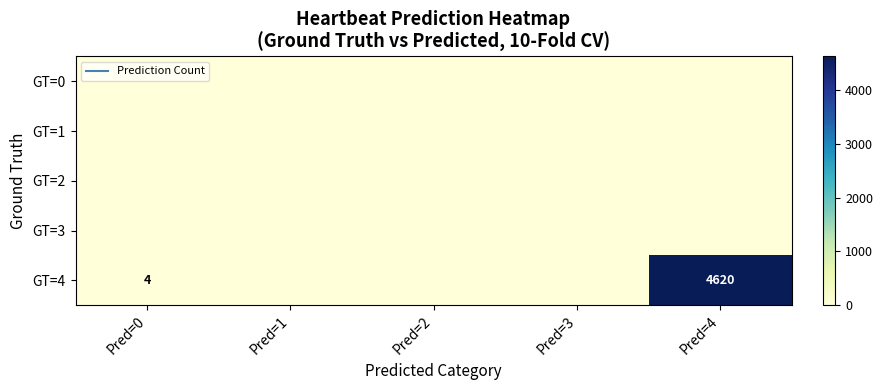

Is it true that GT=0 equals 0 at Pred=0?

True